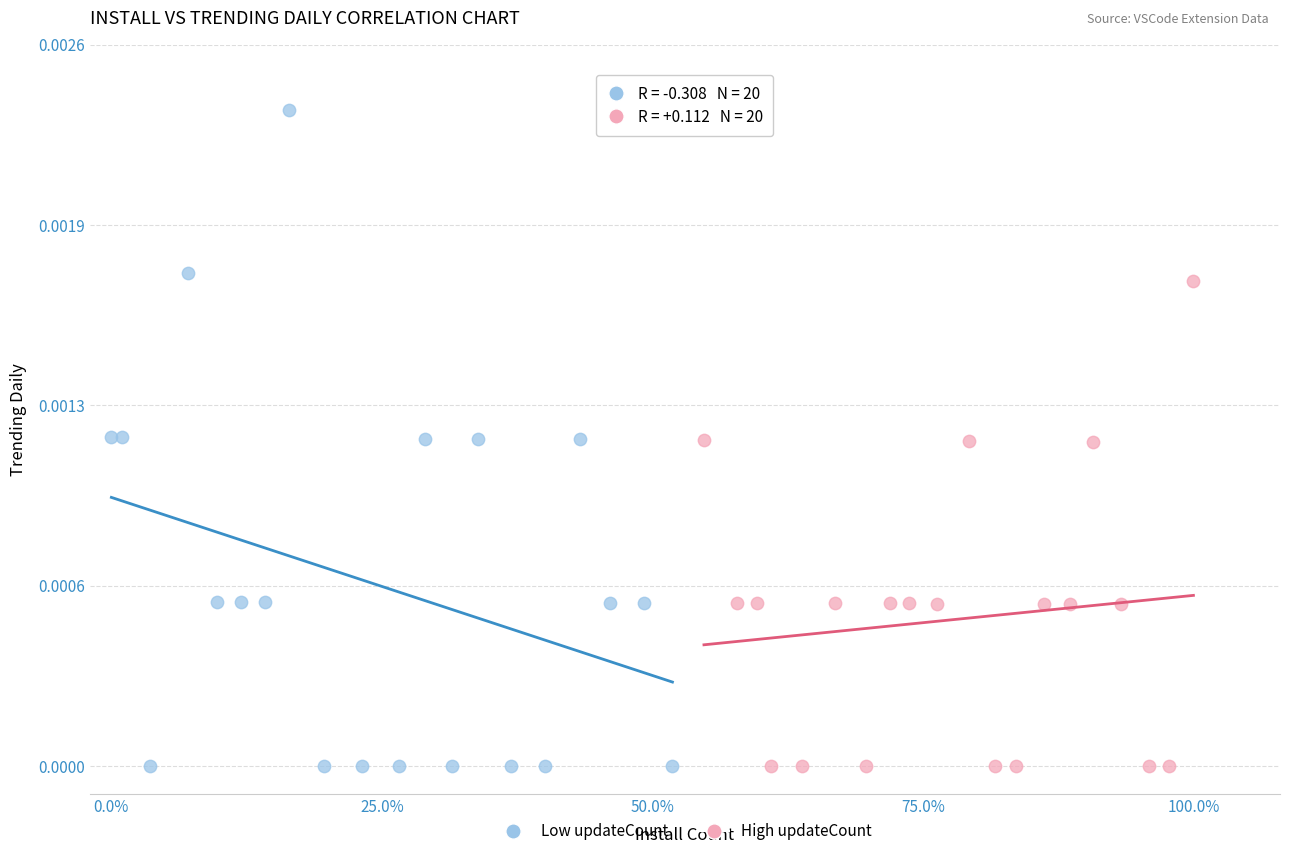

Which series has the largest Y range (max minus min)?

Low updateCount